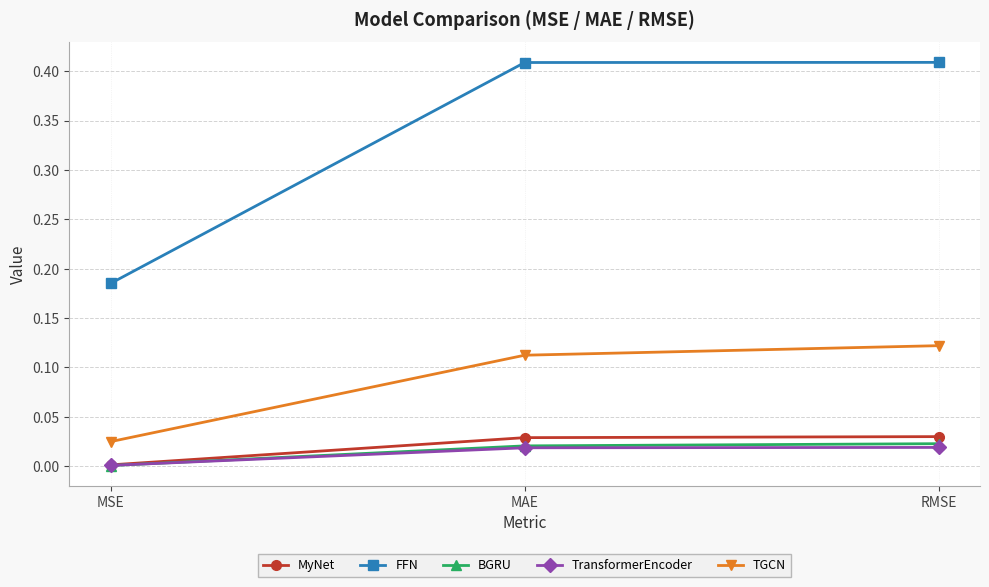

Which series has the widest spread of values?

FFN